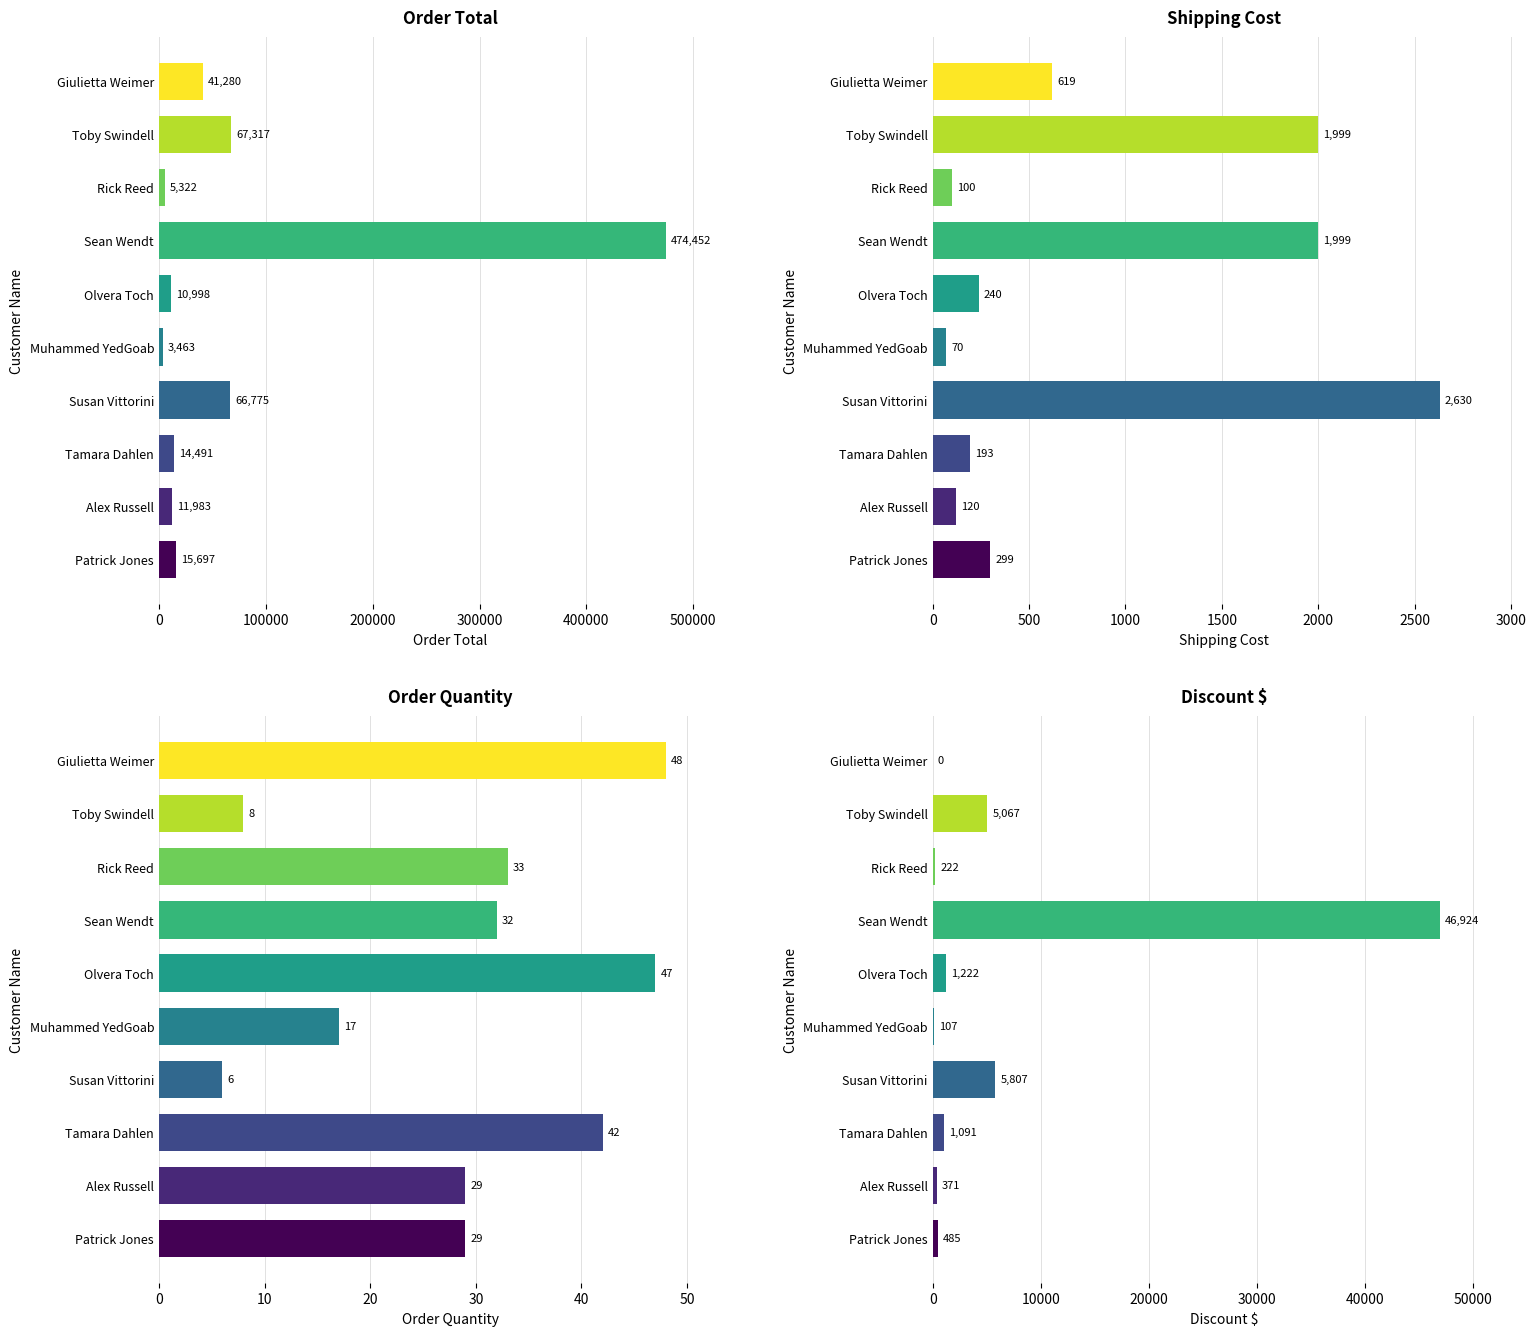

What is the average value of the Discount $ series?

6129.5